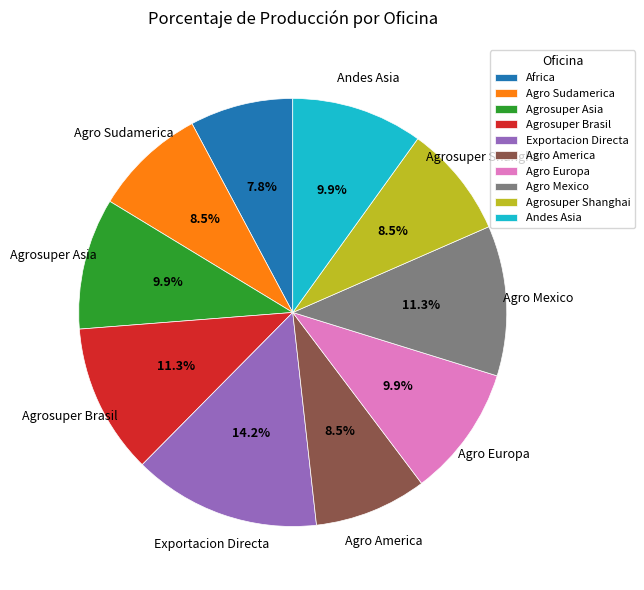

Which has a higher value, Agrosuper Shanghai or Agro Europa?

Agro Europa